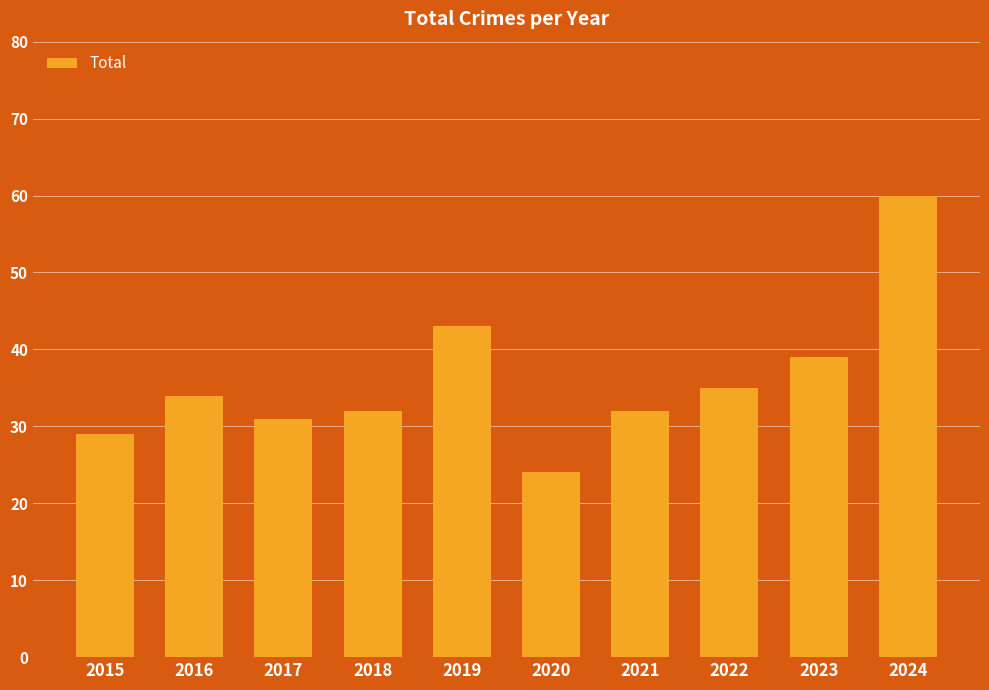

What is the approximate value at 2017, to the nearest 10?

30